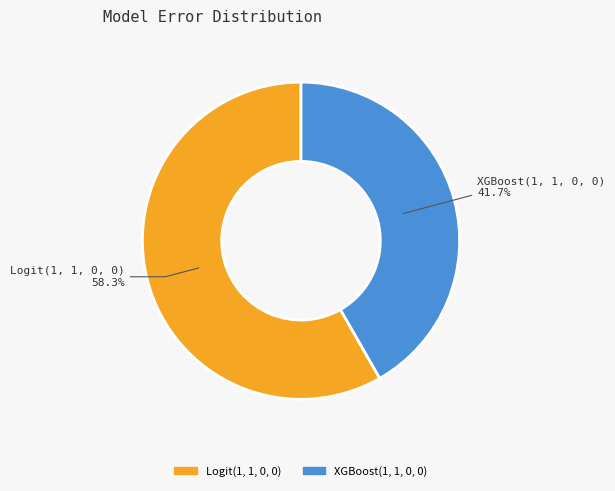

To the nearest percent, what percentage of the pie is Logit(1, 1, 0, 0)?

58%